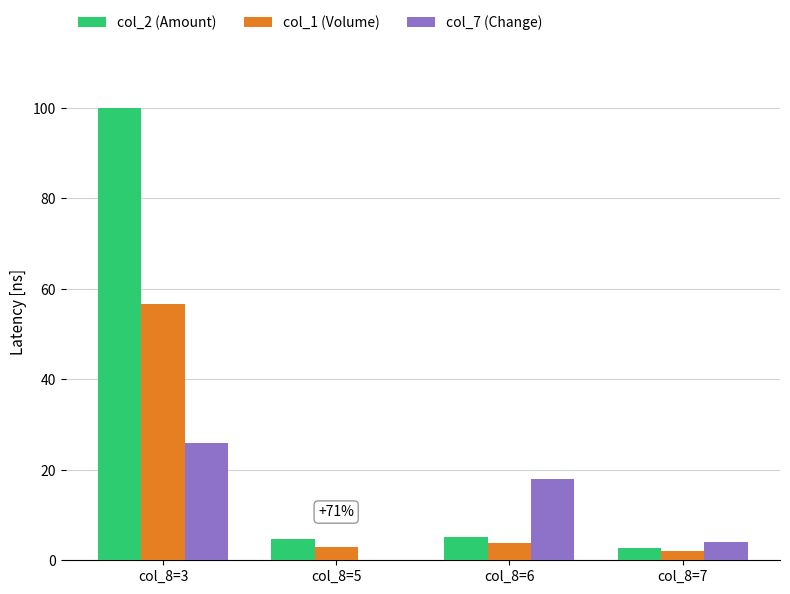

What is the sum of the col_1 (Volume) values at col_8=5 and col_8=3?

59.6